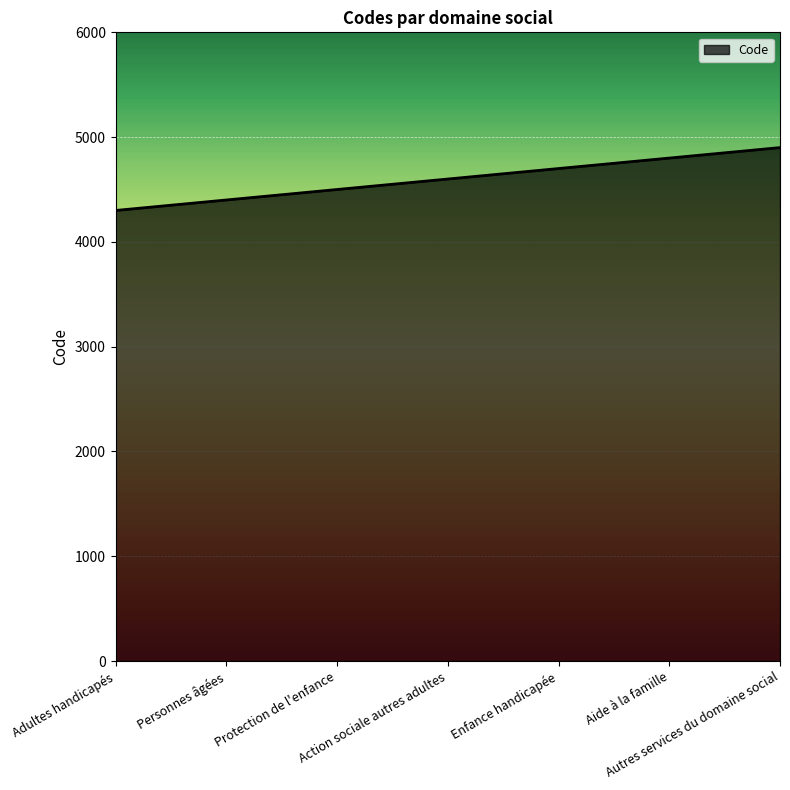

True or false: the data has more than 1 interior local peaks.

False